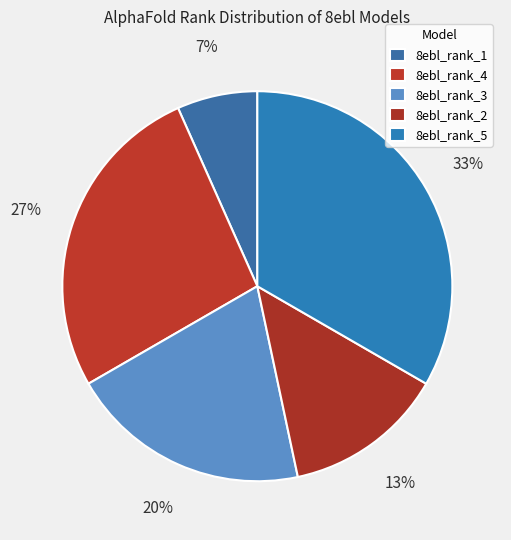

How much of the chart is everything except 8ebl_rank_1?

93.3%